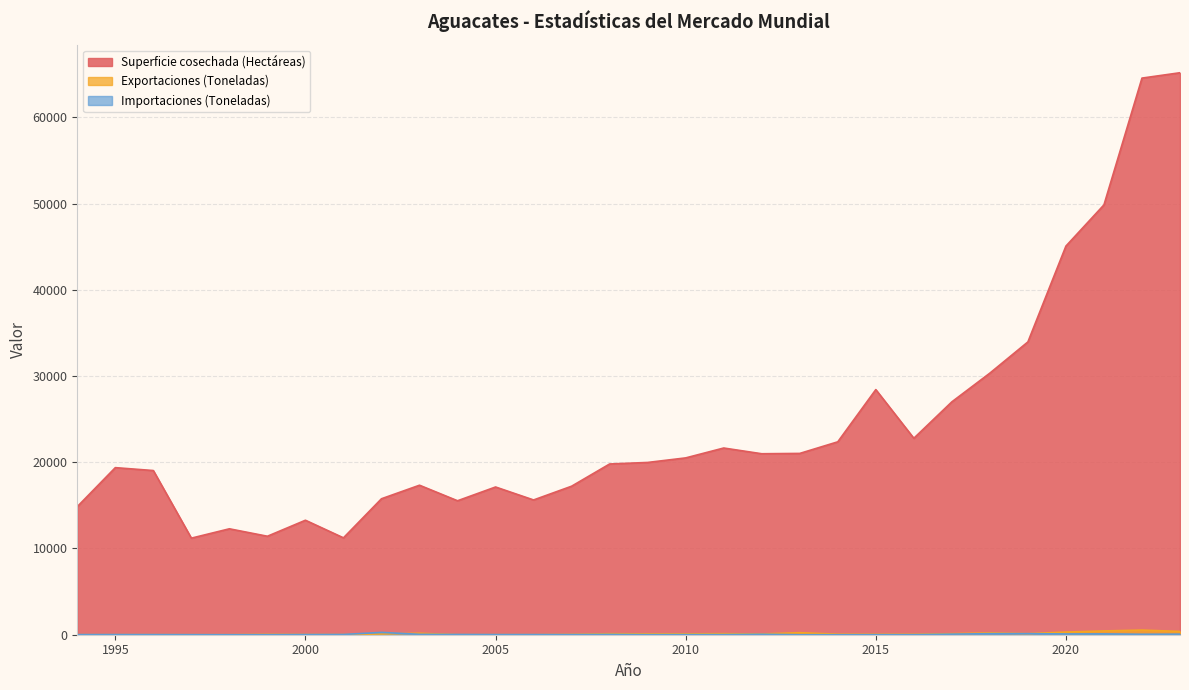

What is the total value across all series at 2010?

20619.0